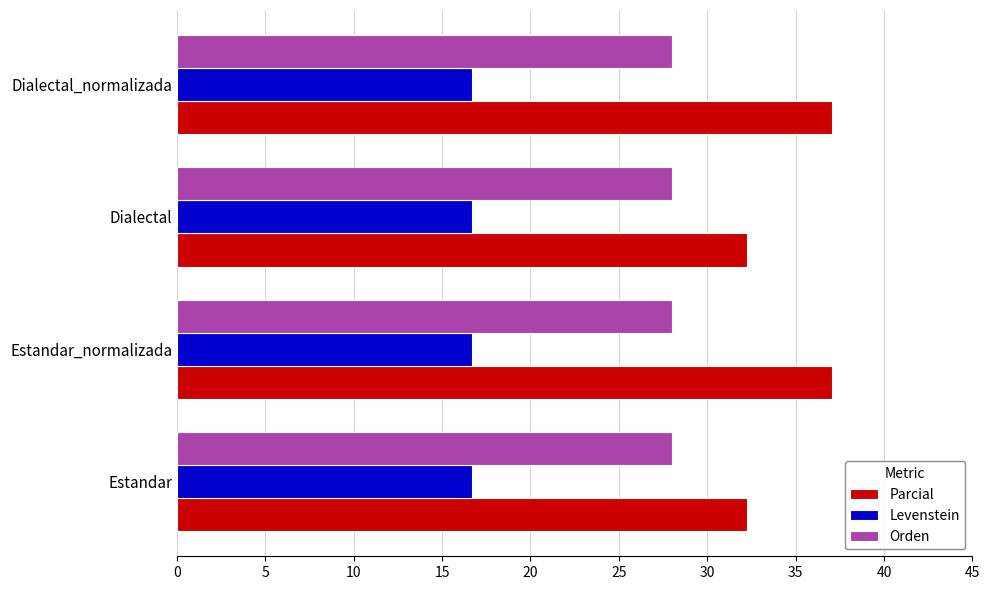

What are all the series names shown in the legend?

Parcial, Levenstein, Orden